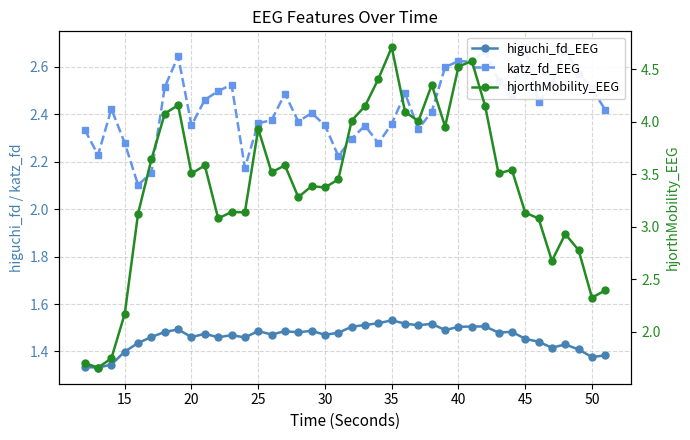

Reading right to left, extract all data points from this chart.

higuchi_fd_EEG: 1.4	1.4	1.4	1.4	1.4	1.4	1.5	1.5	1.5	1.5	1.5	1.5	1.5	1.5	1.5	1.5	1.5	1.5	1.5	1.5	1.5	1.5	1.5	1.5	1.5	1.5	1.5	1.5	1.5	1.5	1.5	1.5	1.5	1.5	1.5	1.4	1.4	1.3	1.3	1.3
katz_fd_EEG: 2.4	2.5	2.6	2.7	2.5	2.5	2.7	2.5	2.5	2.7	2.6	2.6	2.6	2.4	2.3	2.5	2.4	2.3	2.4	2.3	2.2	2.4	2.4	2.4	2.5	2.4	2.4	2.2	2.5	2.5	2.5	2.4	2.6	2.5	2.2	2.1	2.3	2.4	2.2	2.3
hjorthMobility_EEG: 2.4	2.3	2.8	2.9	2.7	3.1	3.1	3.5	3.5	4.1	4.6	4.5	4.0	4.4	4.0	4.1	4.7	4.4	4.1	4.0	3.5	3.4	3.4	3.3	3.6	3.5	3.9	3.1	3.1	3.1	3.6	3.5	4.2	4.1	3.6	3.1	2.2	1.7	1.7	1.7